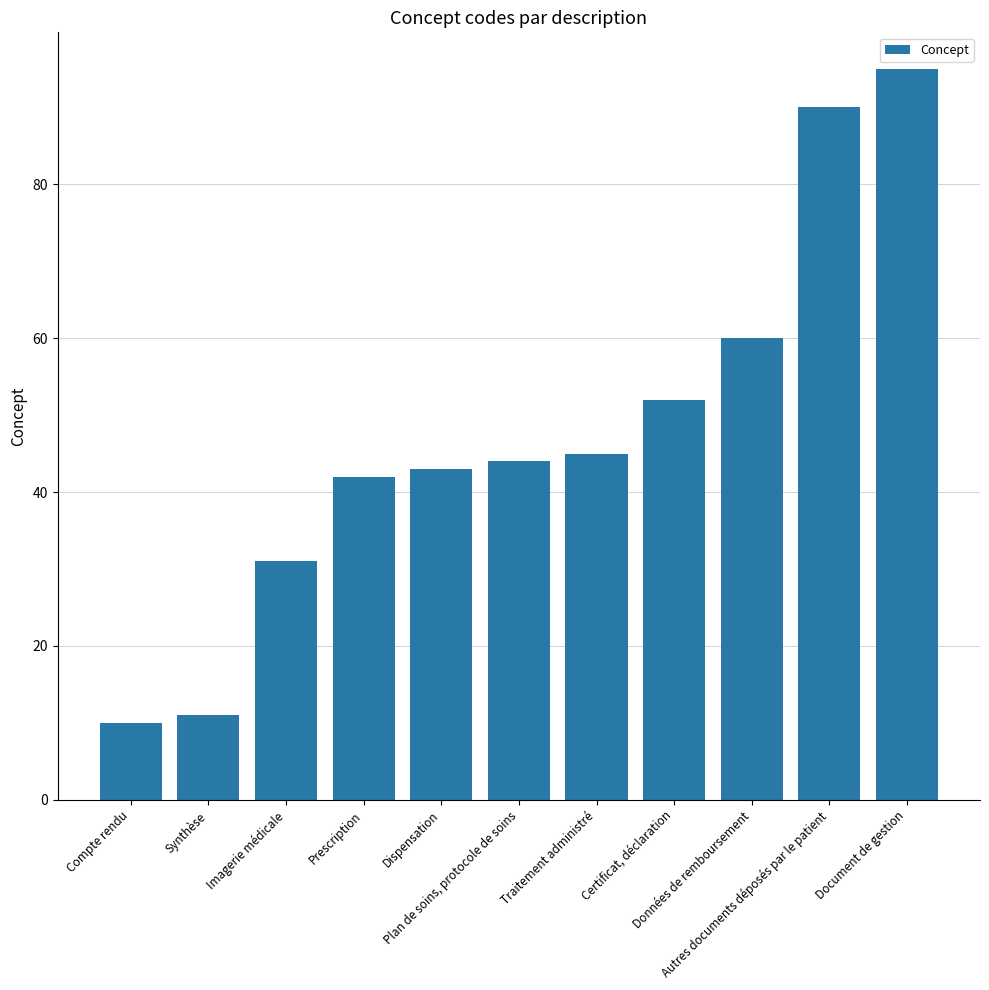

What is the difference between the maximum and minimum values?

85